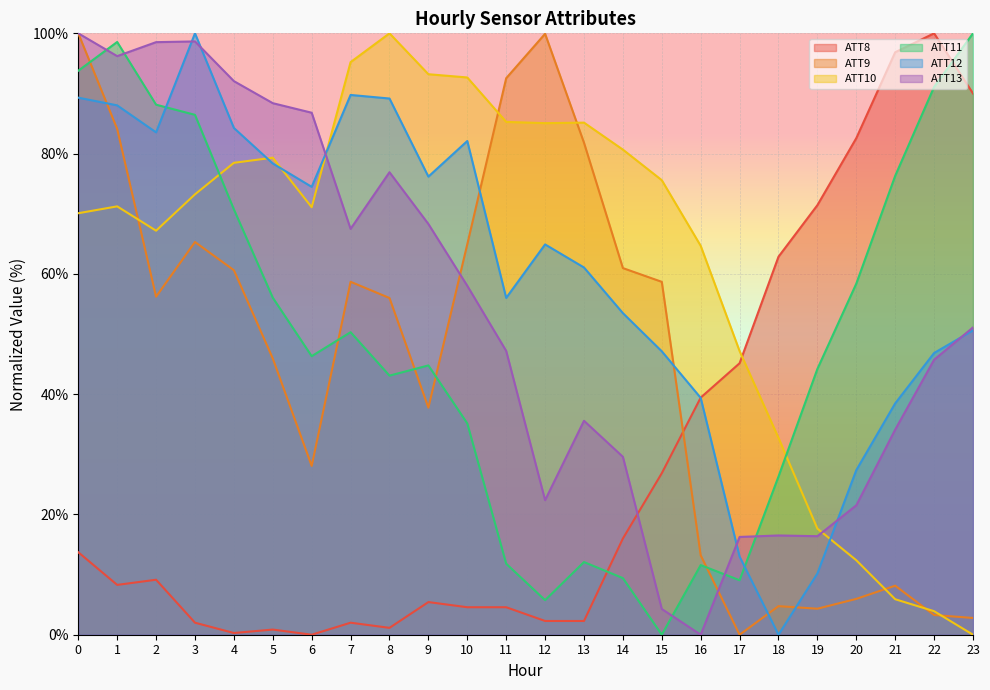

What are all the series names shown in the legend?

ATT8, ATT9, ATT10, ATT11, ATT12, ATT13